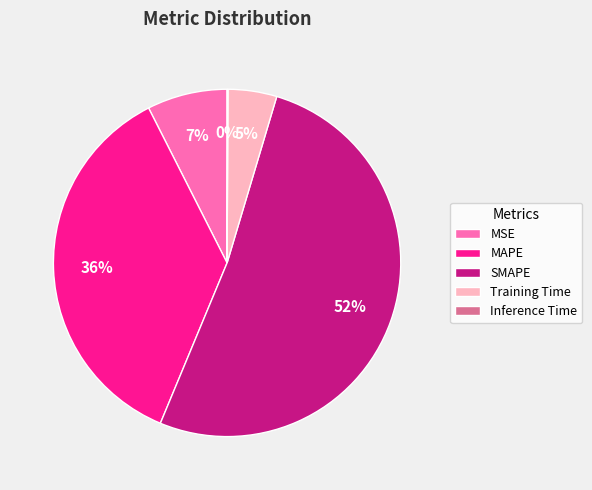

To the nearest percent, what portion does MAPE represent?

36%